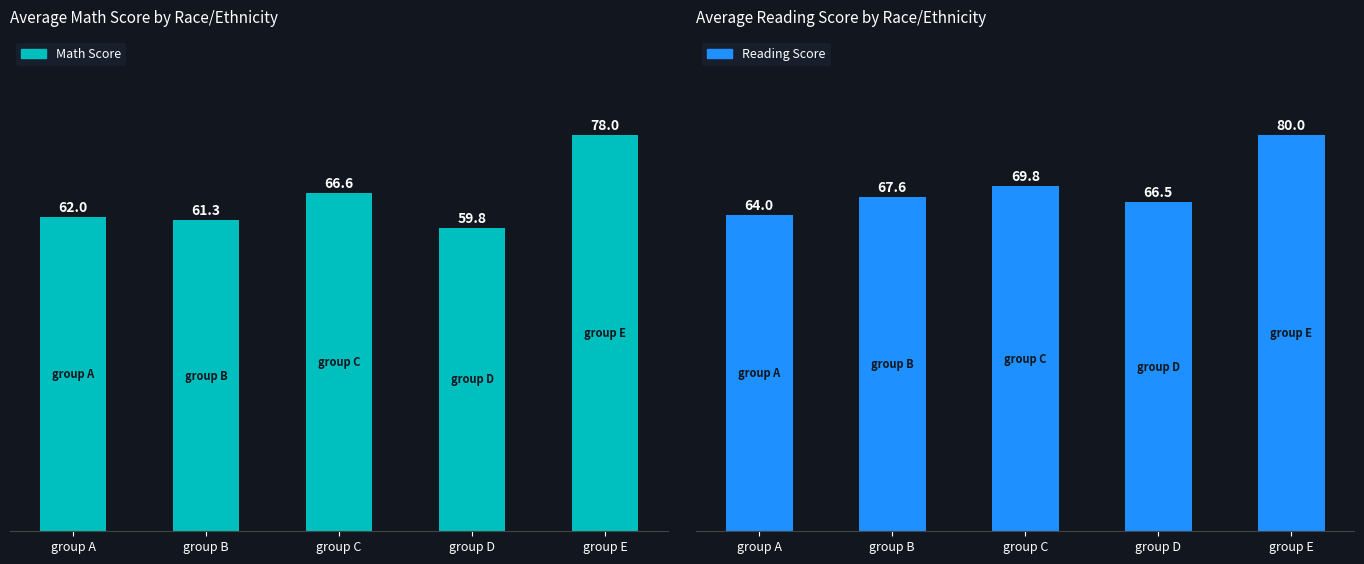

How many bars are there in total?

10